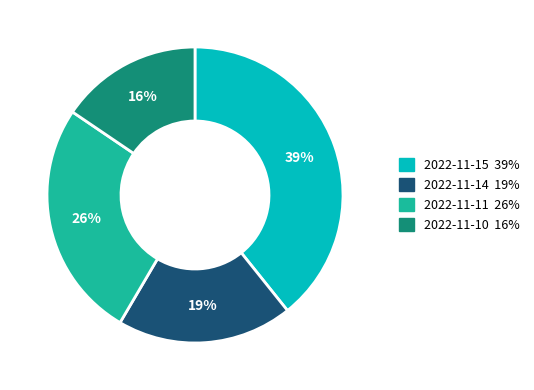

Does any single category account for the majority?

No